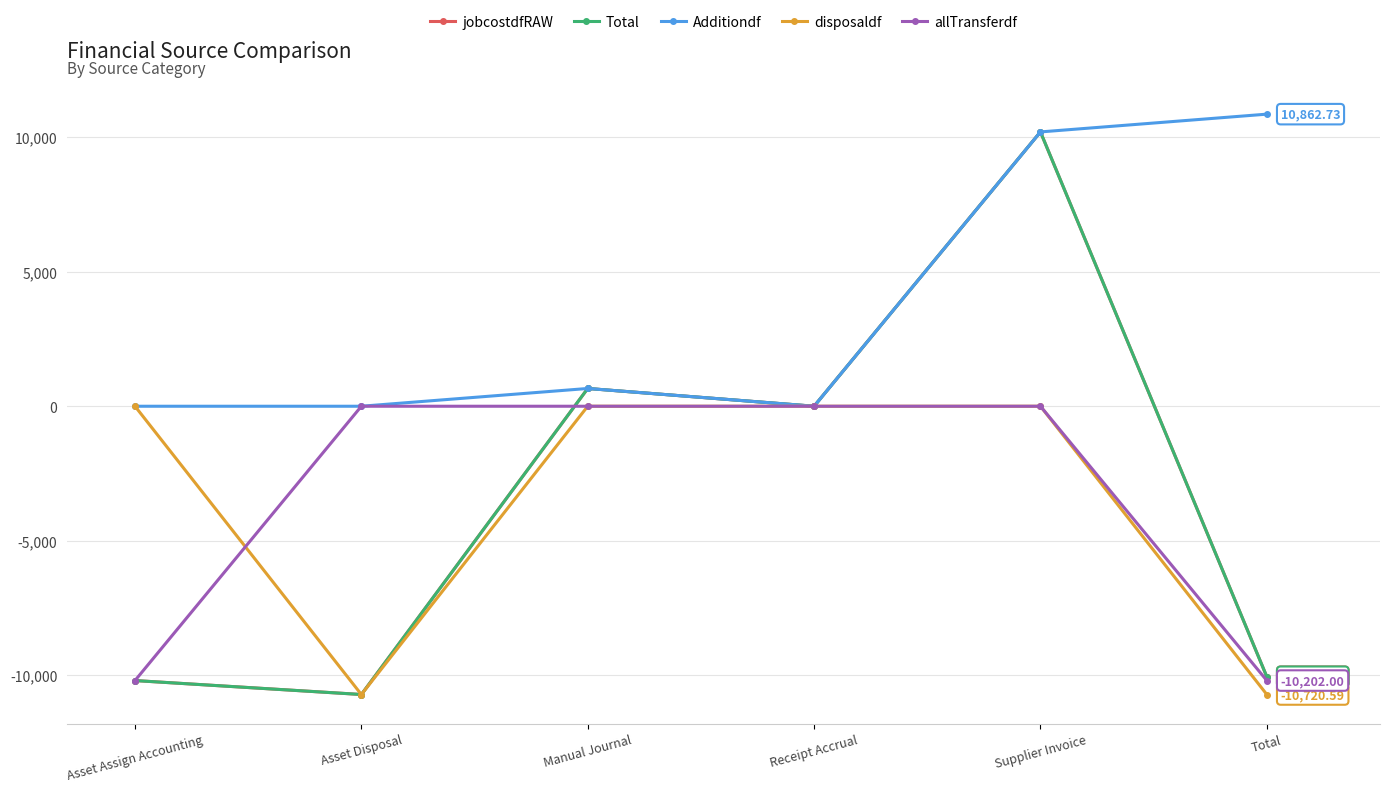

What position from the left is Supplier Invoice?

5